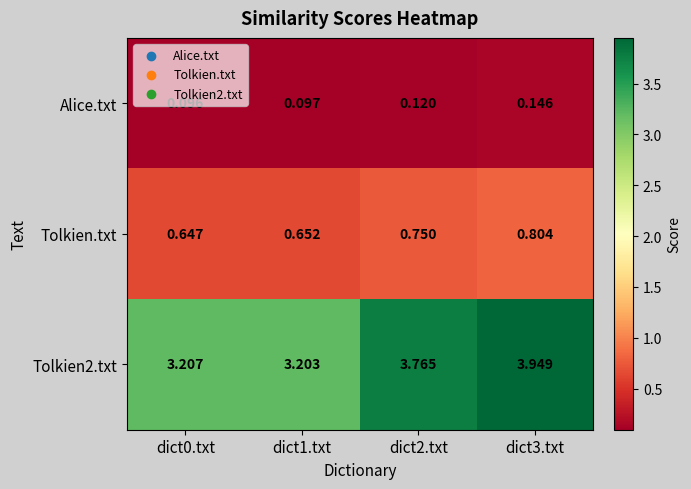

At how many categories does at least one series exceed 0?

4